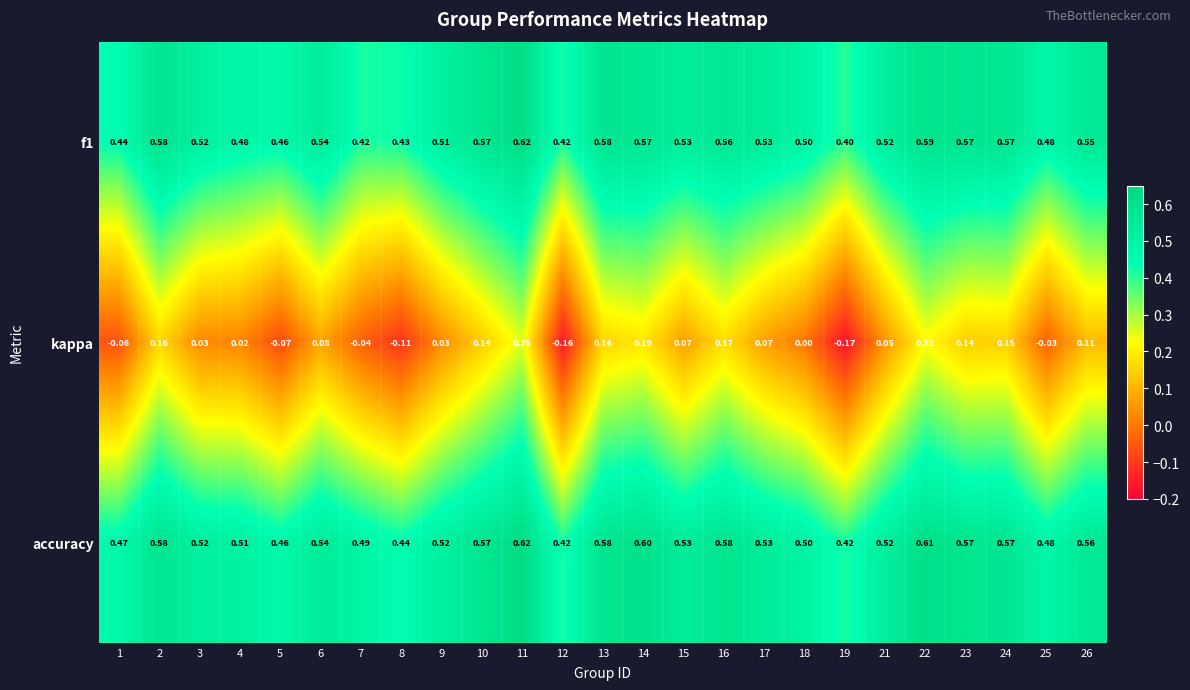

Which series has the largest total across all categories?

accuracy